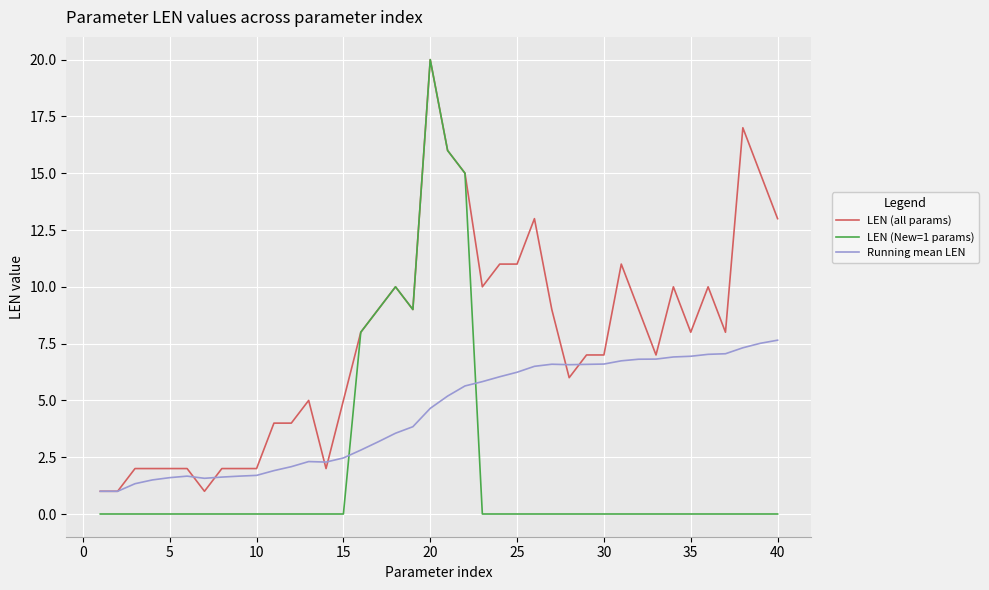

Which series has the largest total across all categories?

LEN (all params)